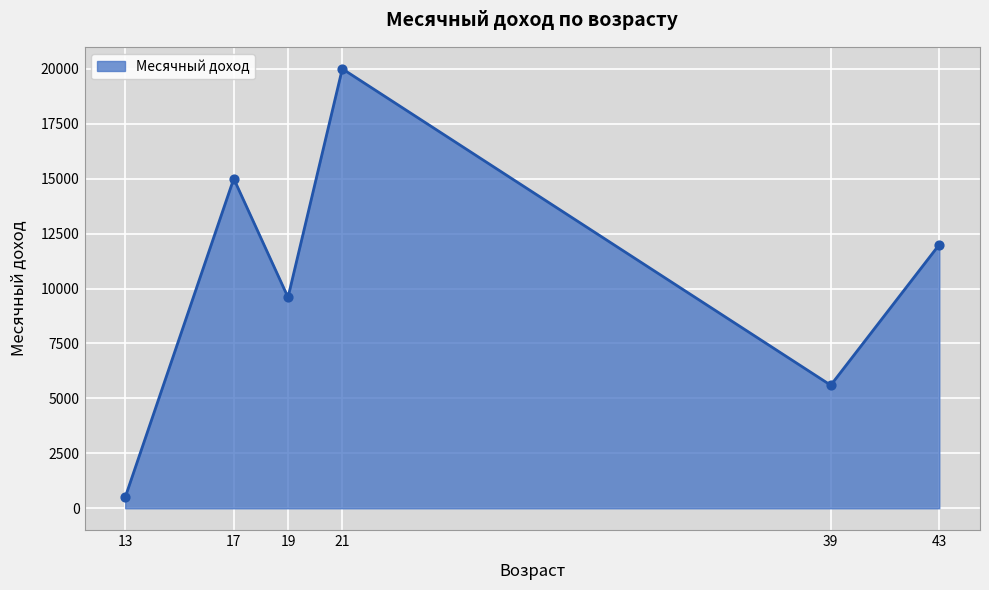

Which has a higher value, 17 or 19?

17